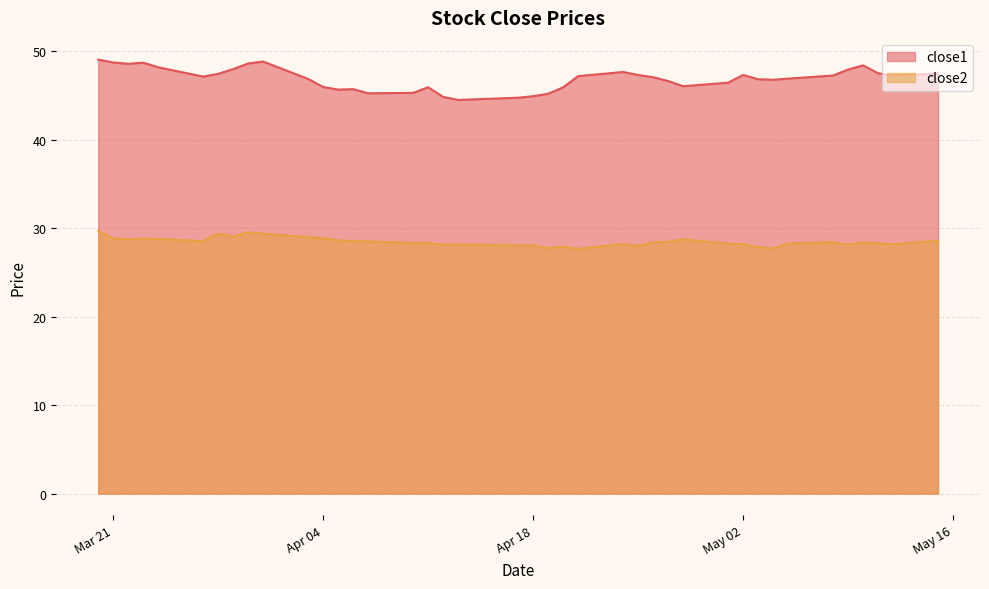

What is the maximum value shown in the chart?

49.1